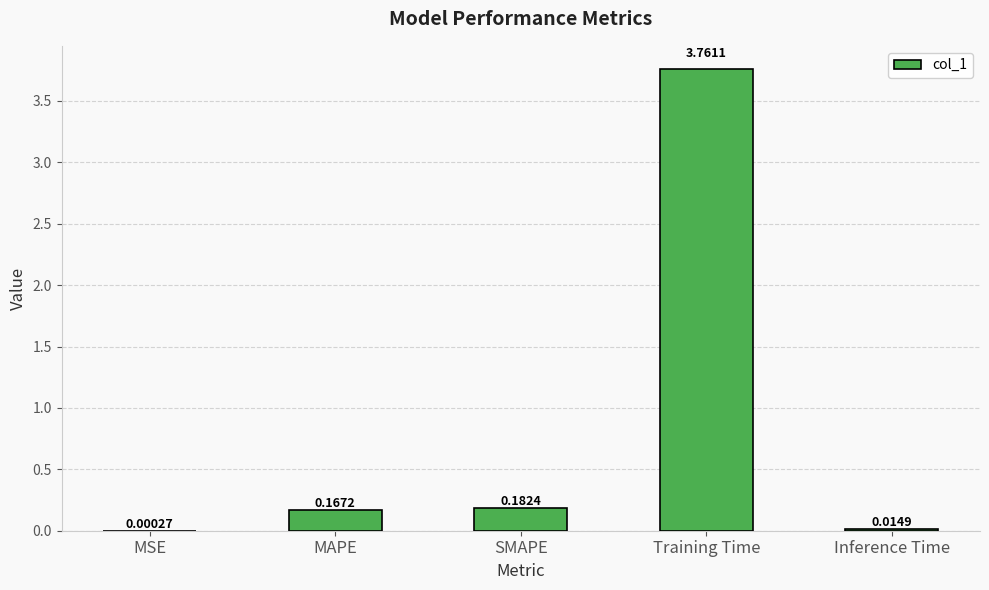

Where is the data nearest to the value 1?

SMAPE